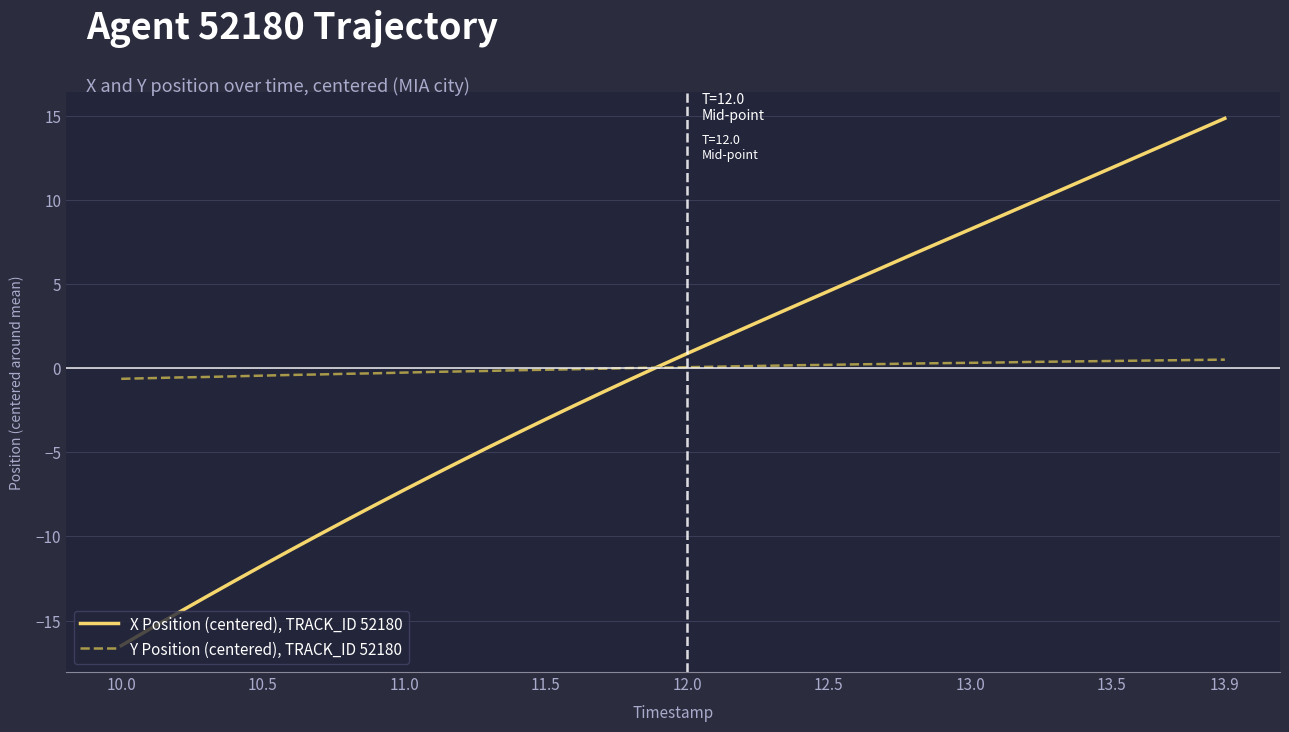

Which series has the widest spread of values?

X Position (centered), TRACK_ID 52180